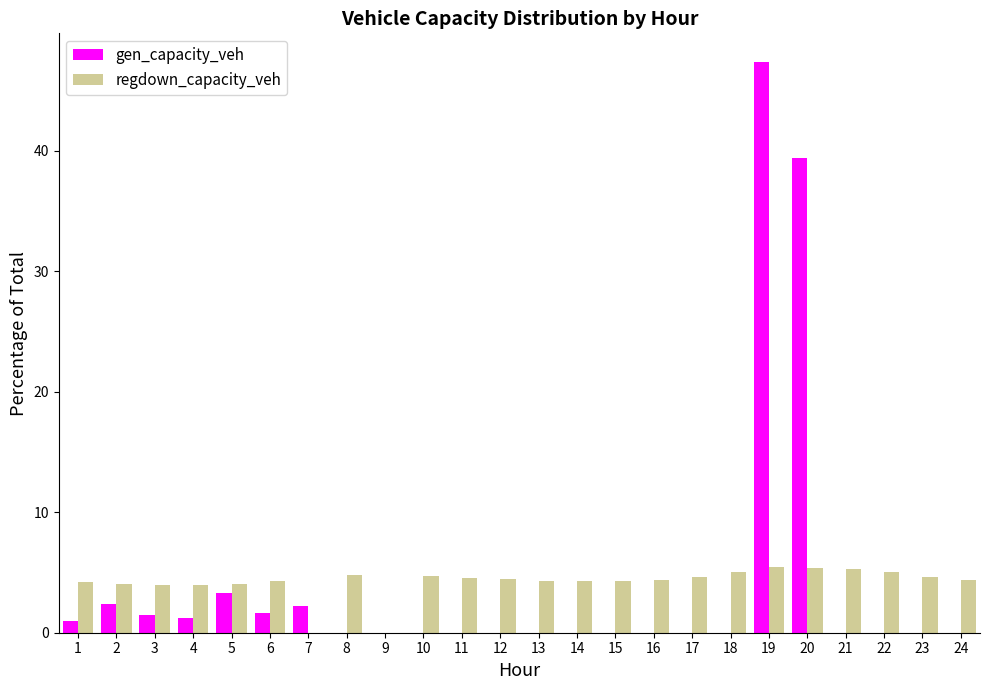

Which label corresponds to the largest value in the chart?

19